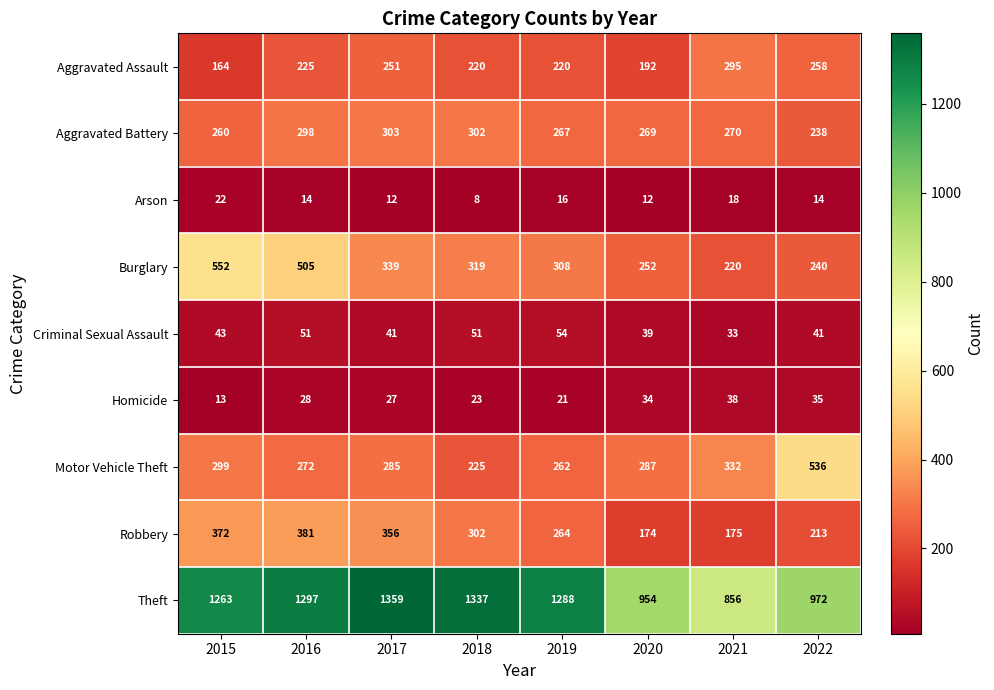

The value of Arson at 2020 is 12. True or false?

True